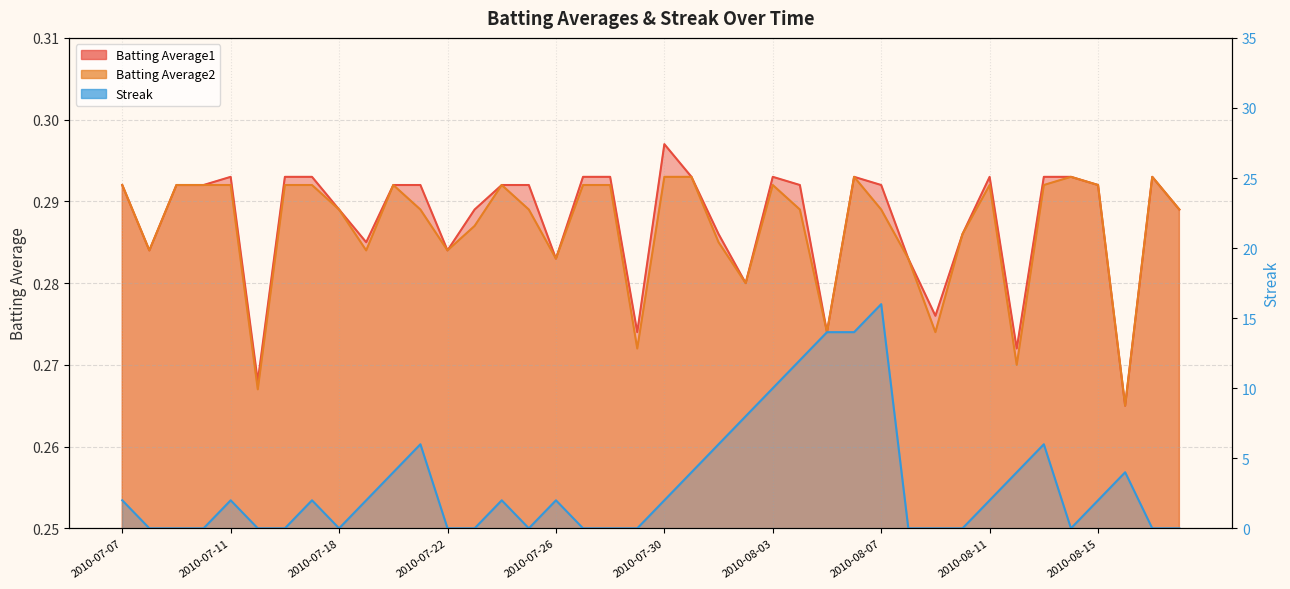

What position from the left is 2010-08-12?

34